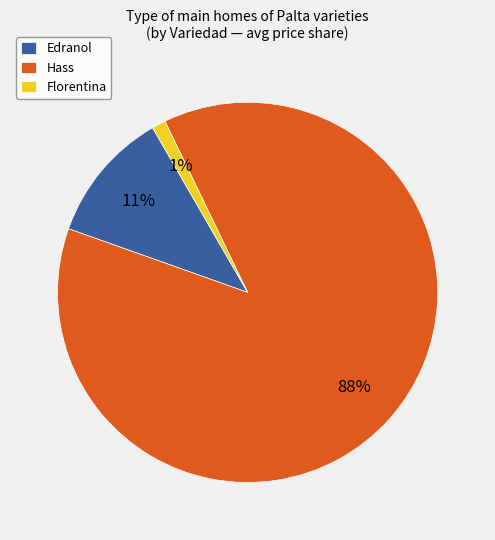

Which slice is the largest?

Hass